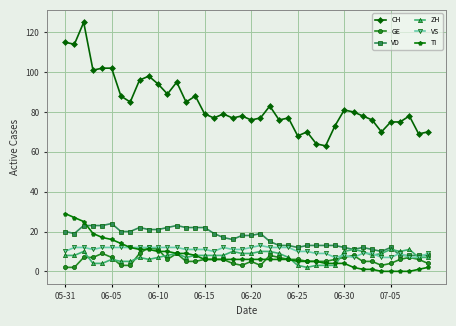

What is the difference between the maximum and minimum values in the ZH series?

9